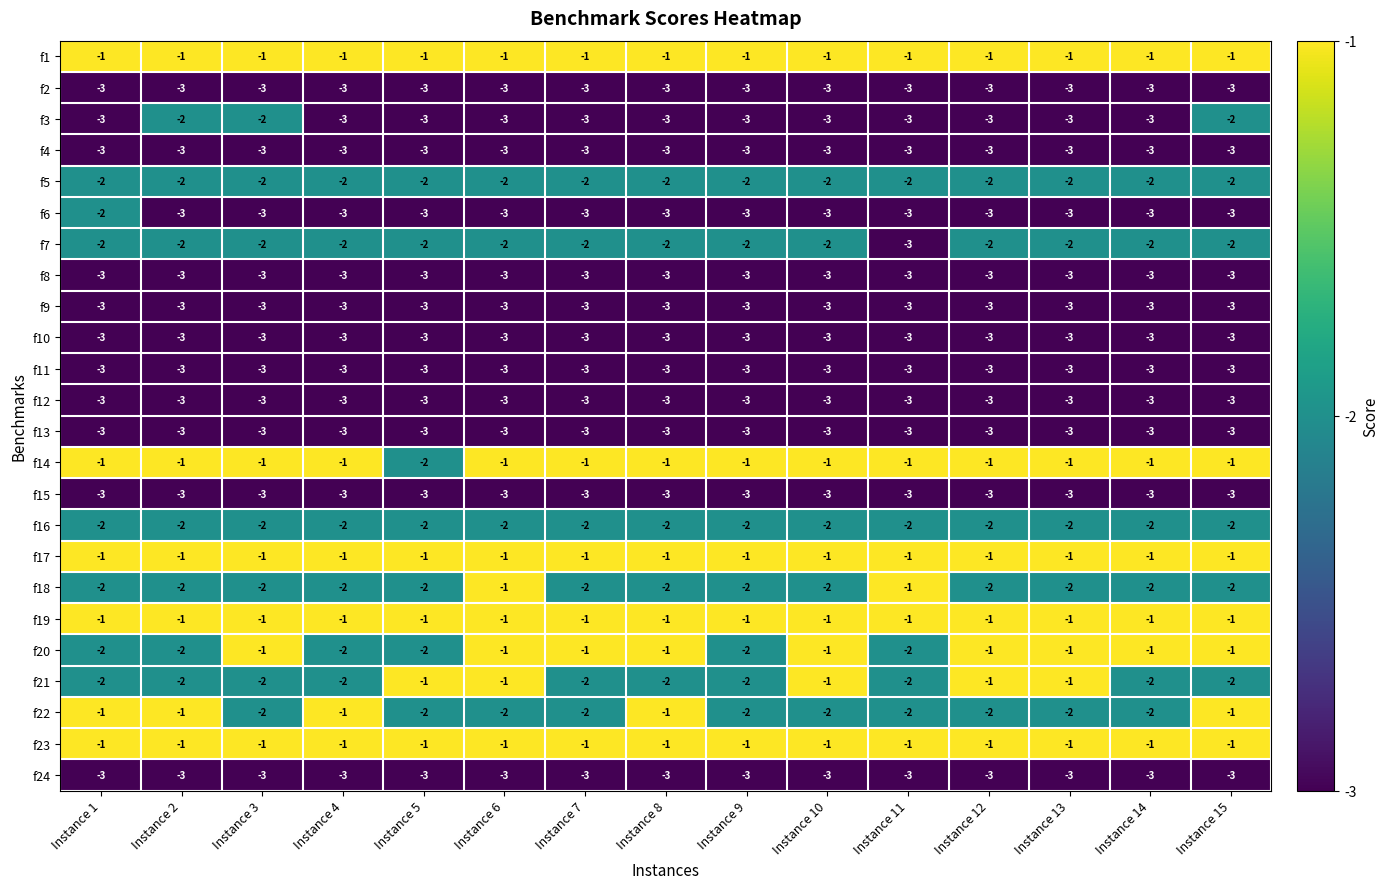

What is the sum of all f3 values?

-42